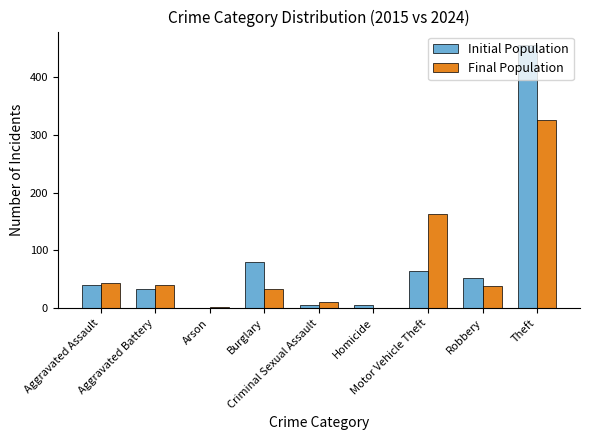

What is the greatest value displayed?

456